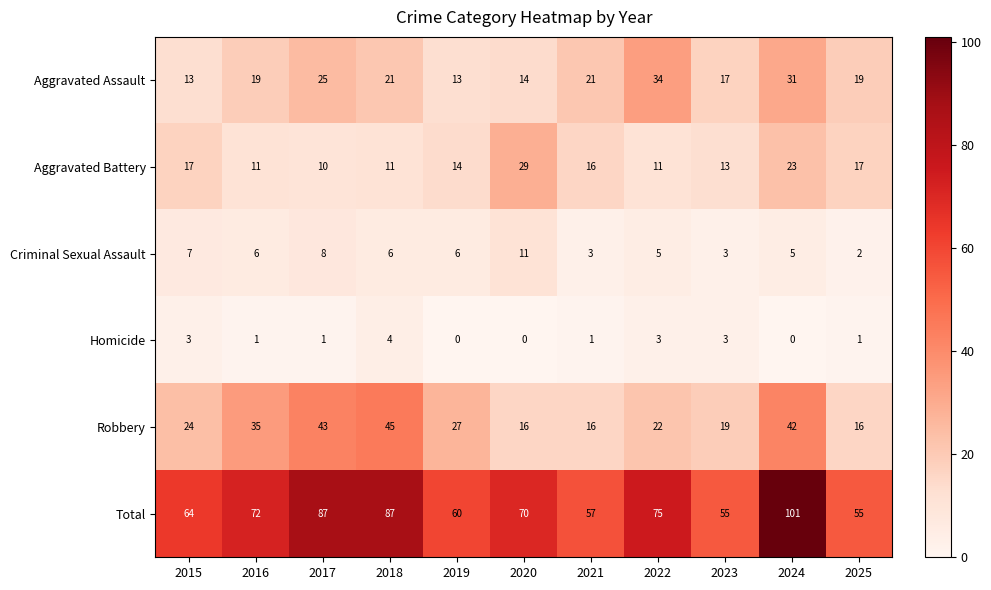

Count the Homicide values in the range 0 to 3.

10